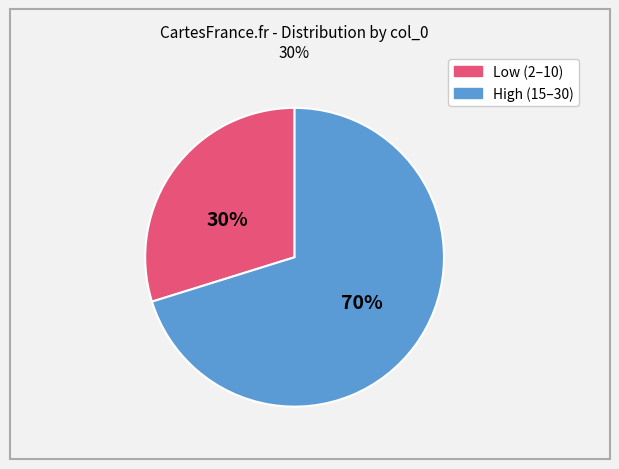

Is there a majority slice in this chart?

Yes